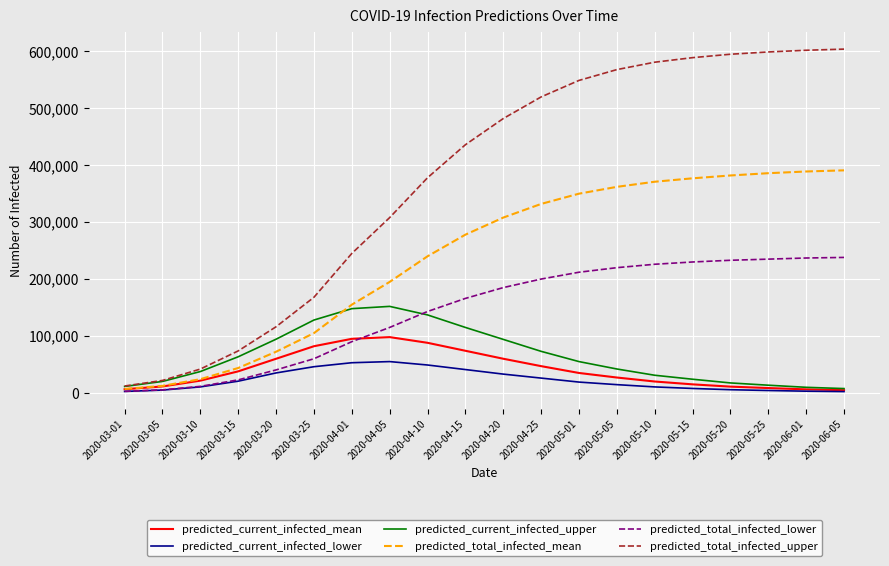

Where is predicted_total_infected_upper nearest to the value 308039?

2020-04-05